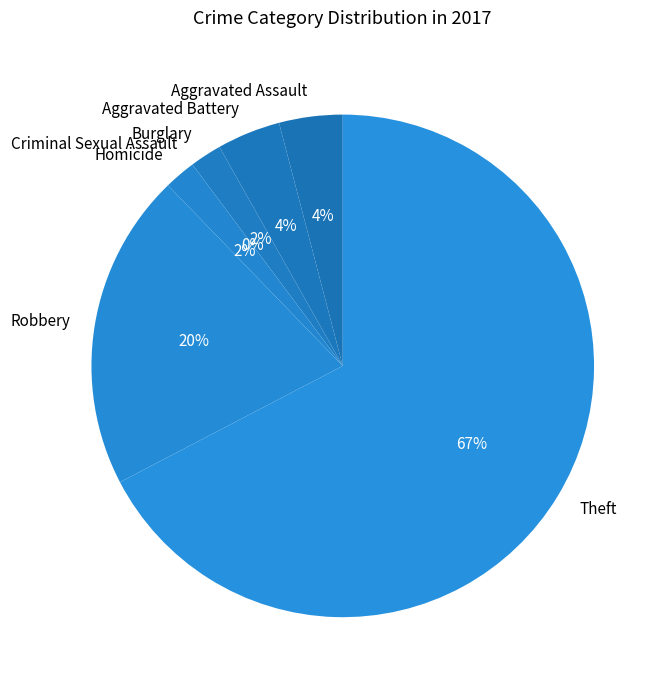

What is the majority slice?

Theft